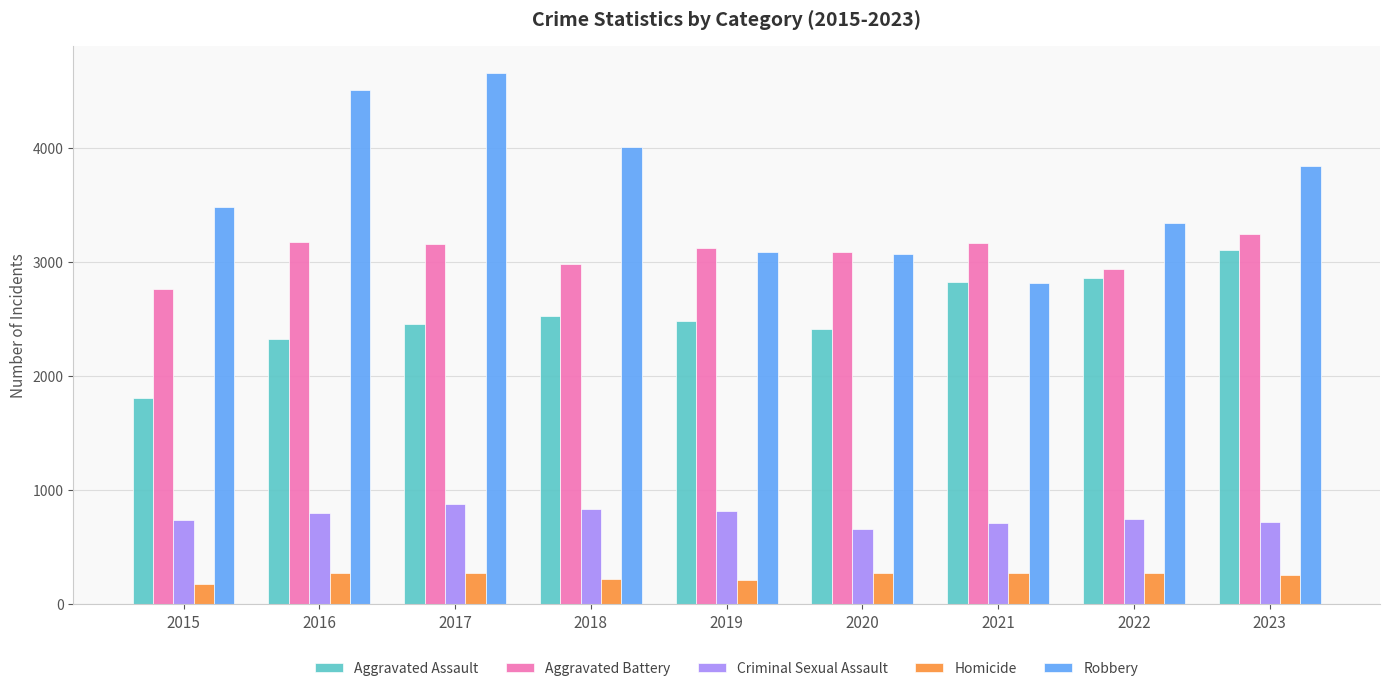

Which series has the largest total across all categories?

Robbery